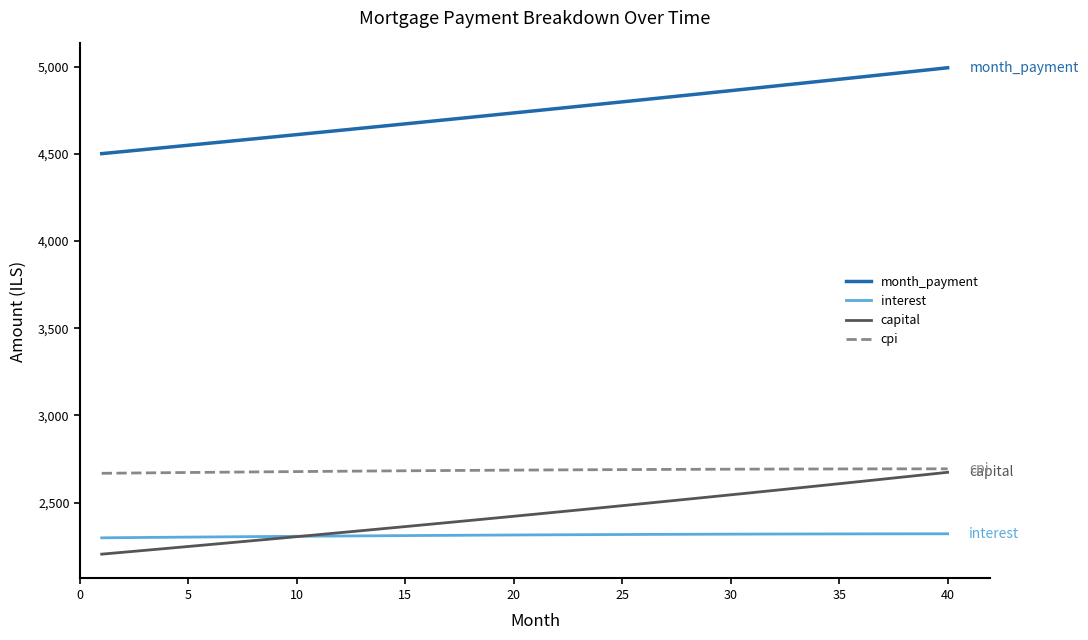

Which series has the largest total across all categories?

month_payment